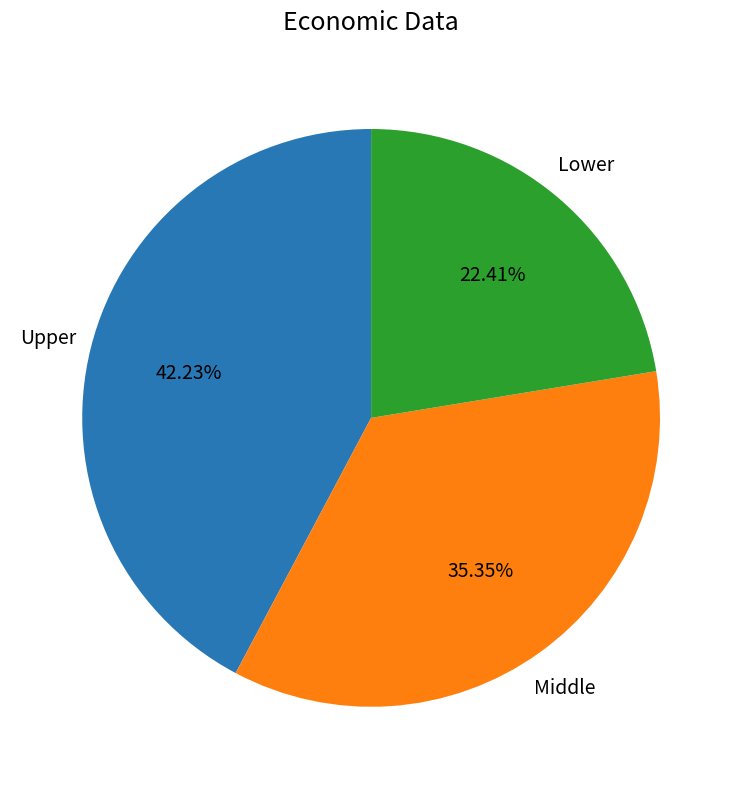

Is there a majority slice in this chart?

No